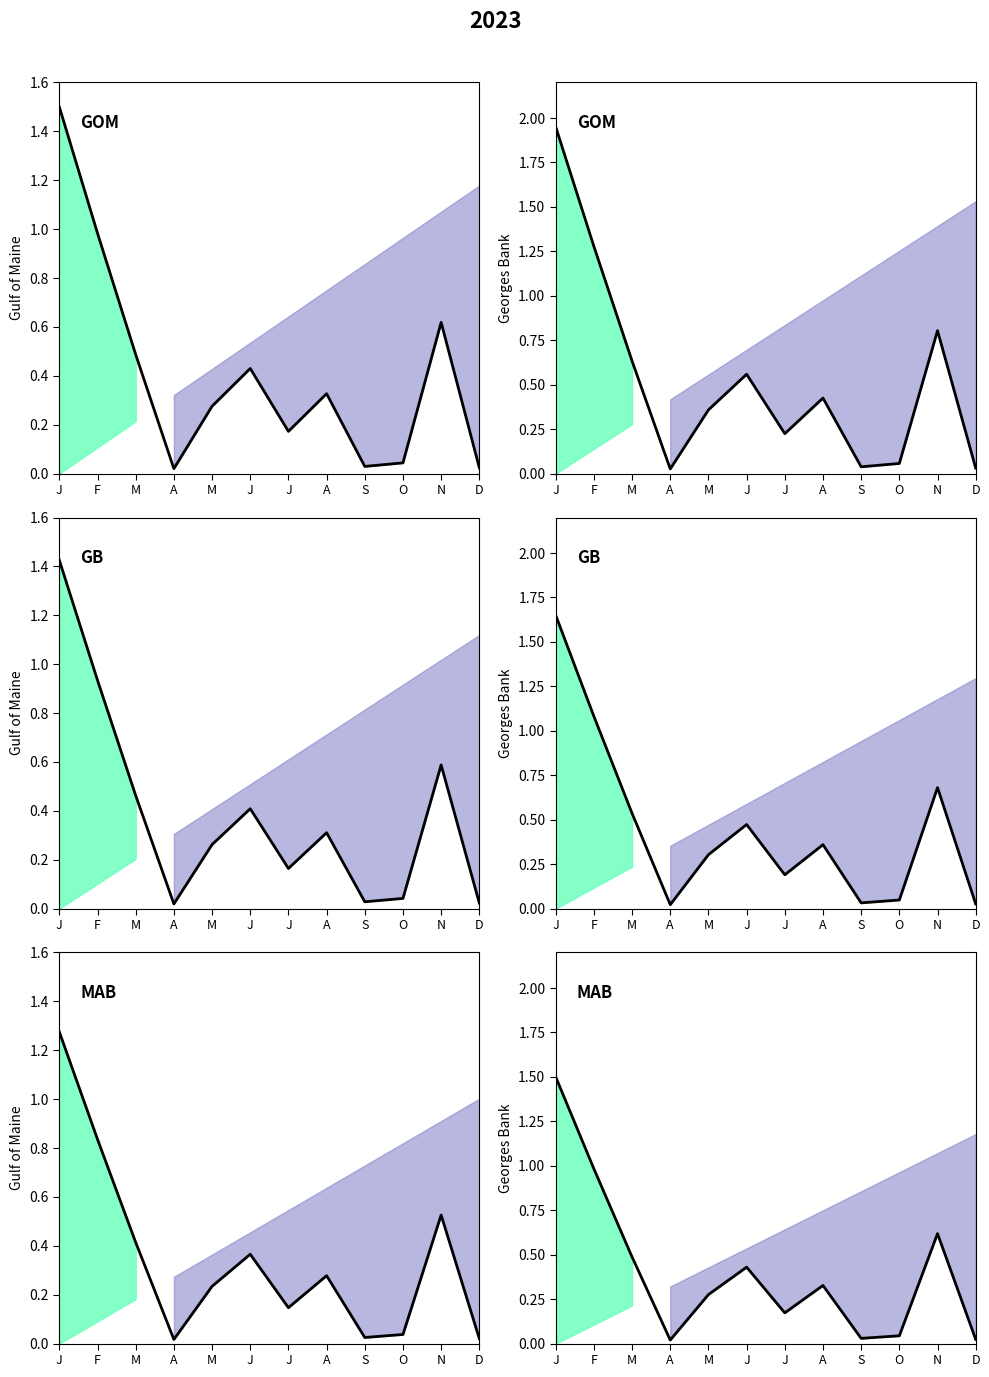

How many lines are shown in the chart?

1